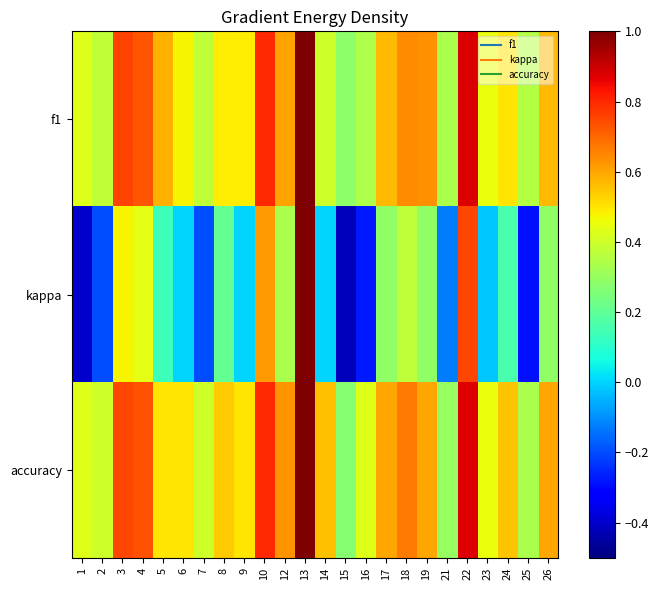

List the series in order of their peak value, highest first.

f1, kappa, accuracy